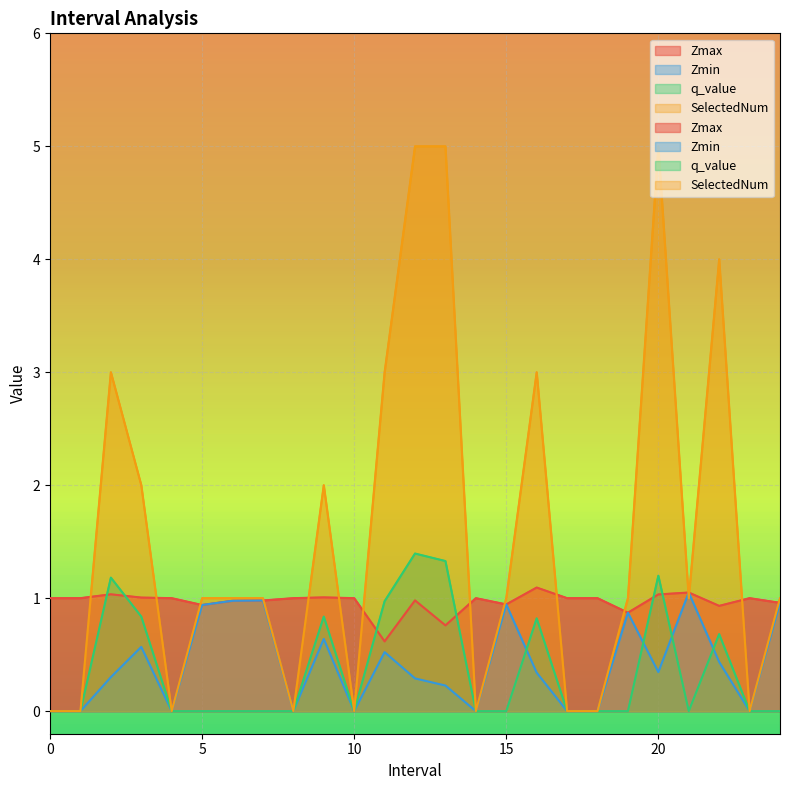

What is the difference between the maximum and minimum values in the Zmax series?

0.5